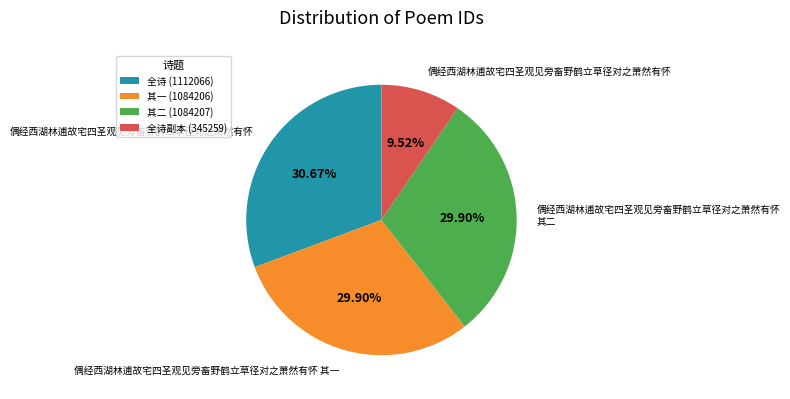

Which has a higher value, 全诗副本 (345259) or 其二 (1084207)?

其二 (1084207)